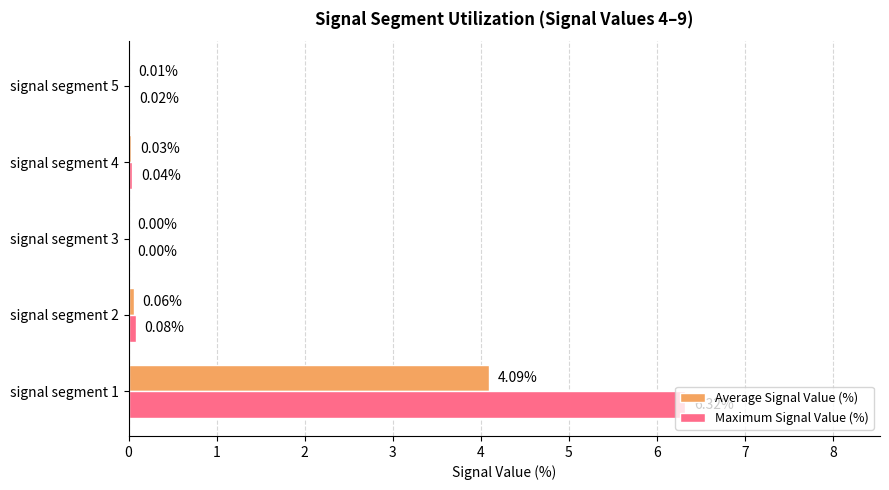

Which series has the largest total across all categories?

Maximum Signal Value (%)